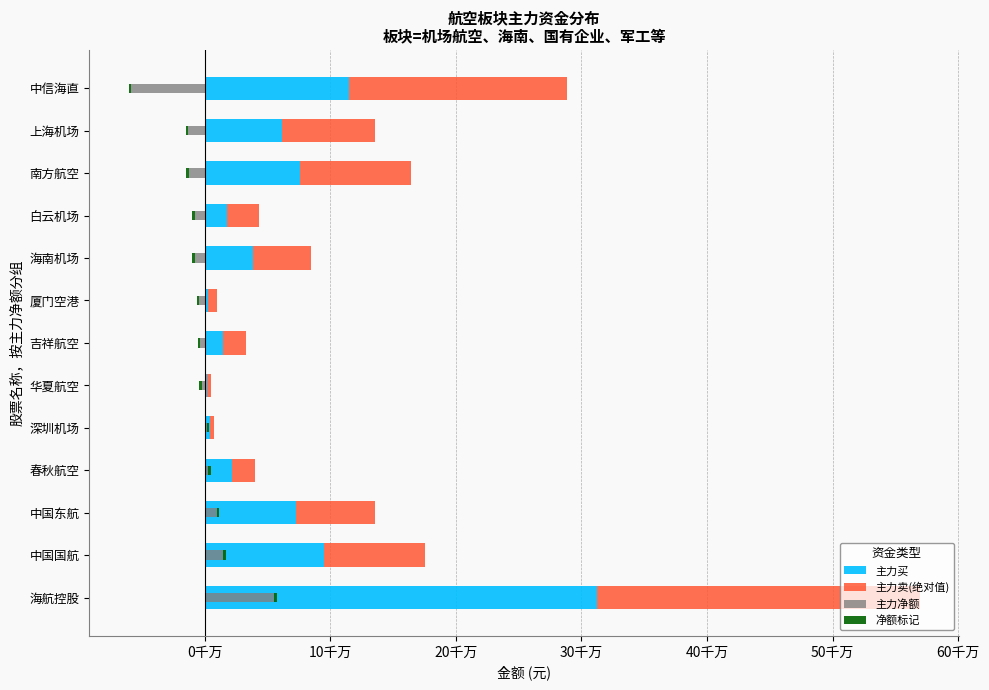

True or false: 主力净额 has a value of -58389786 at 中信海直.

True